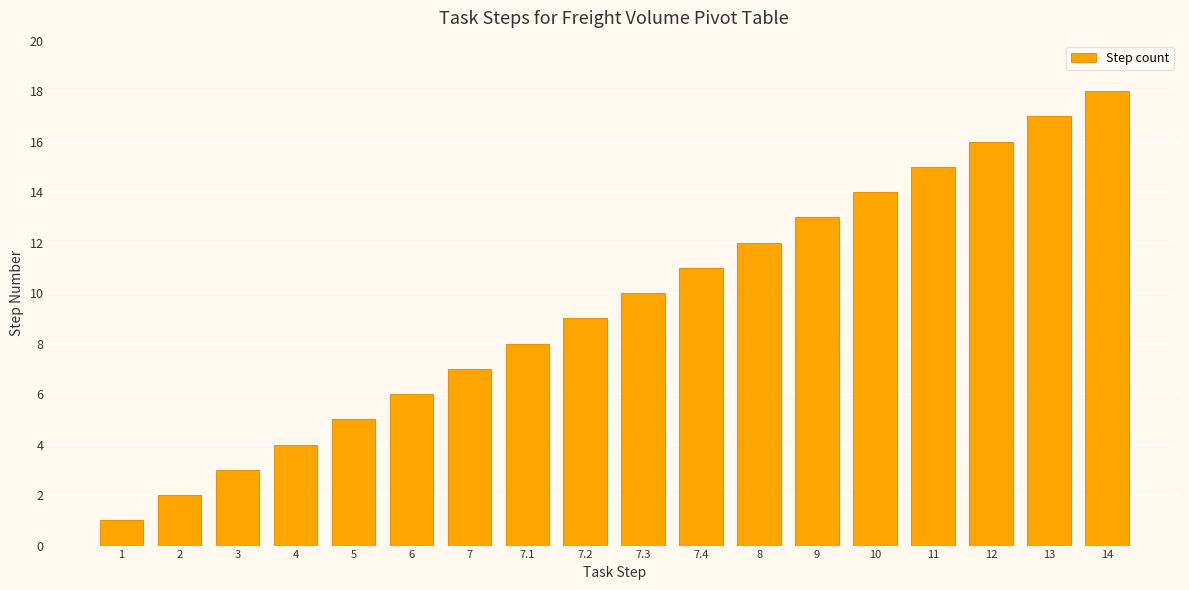

Reading left to right, extract all data points from this chart.

1	2	3	4	5	6	7	8	9	10	11	12	13	14	15	16	17	18